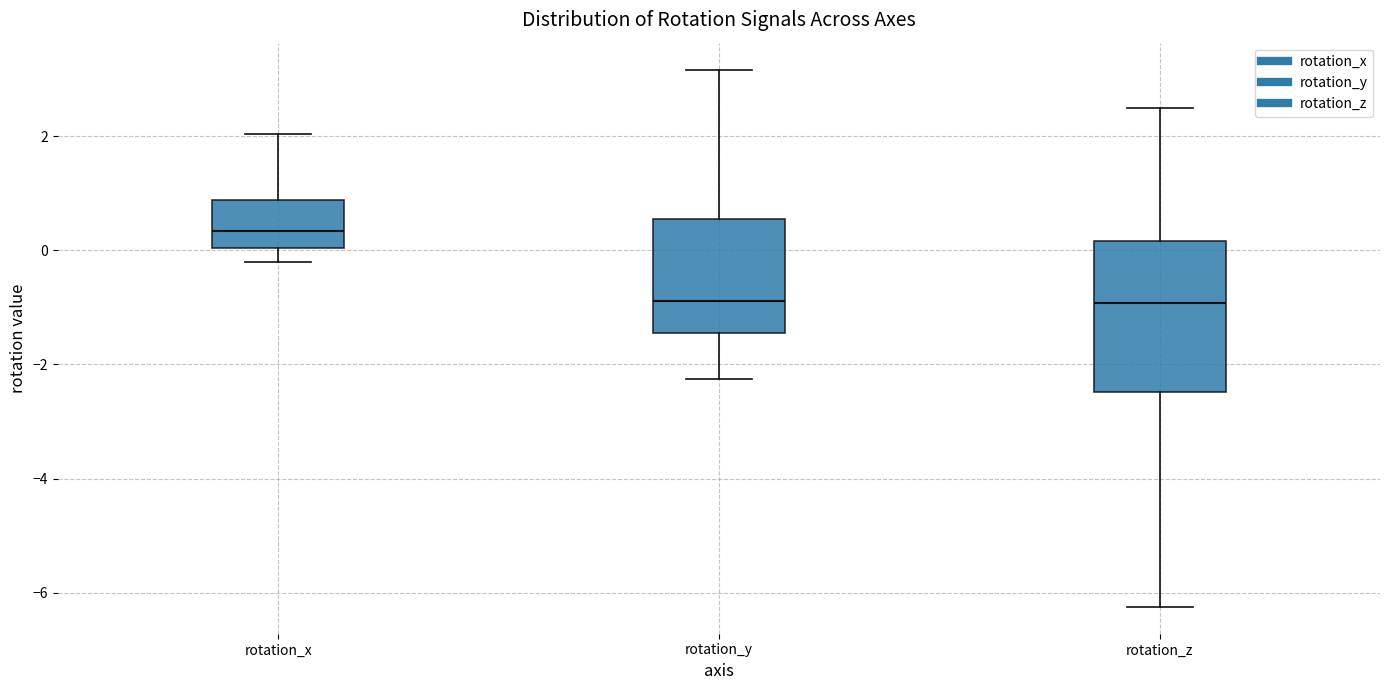

Reading left to right, read every box against the y-axis: the position of its median line, the range the box covers, and the ends of its whiskers. The values are not printed on the chart, so give them approximately, as read against the axis.

rotation_x: median 0.4, box 0.0 to 0.8, whiskers -0.2 to 2.0
rotation_y: median -0.8, box -1.4 to 0.6, whiskers -2.2 to 3.2
rotation_z: median -1.0, box -2.4 to 0.2, whiskers -6.2 to 2.4